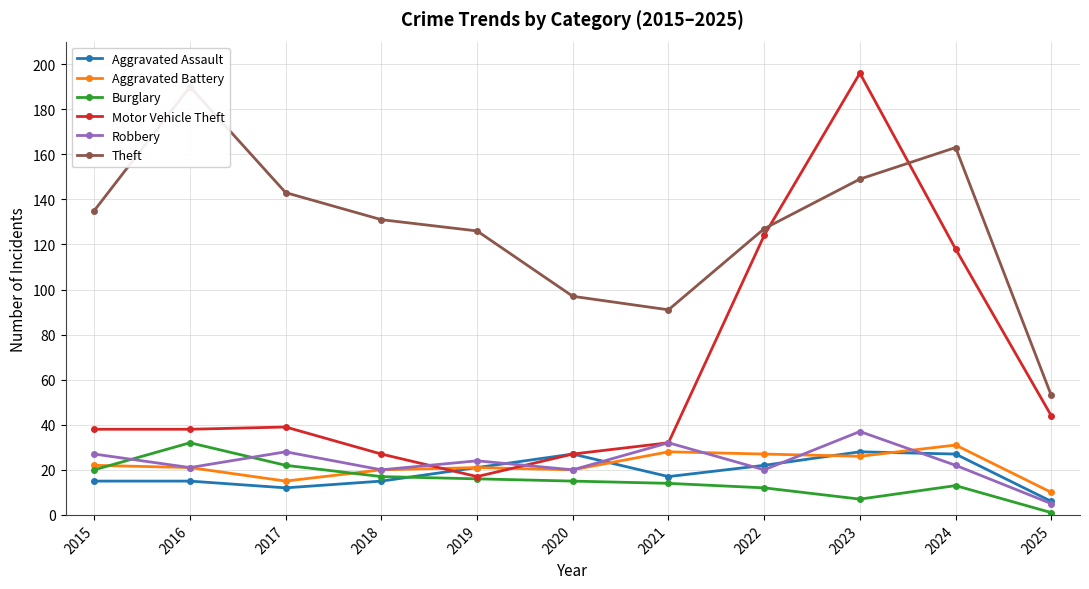

Which series has the largest range (max minus min)?

Motor Vehicle Theft